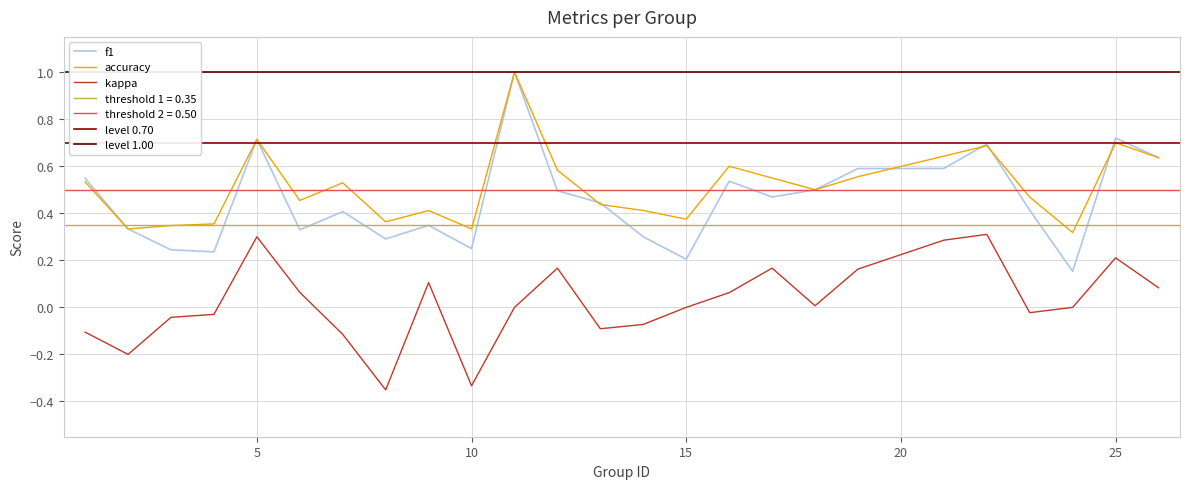

True or false: accuracy has a value of 0.5 at 8.

False